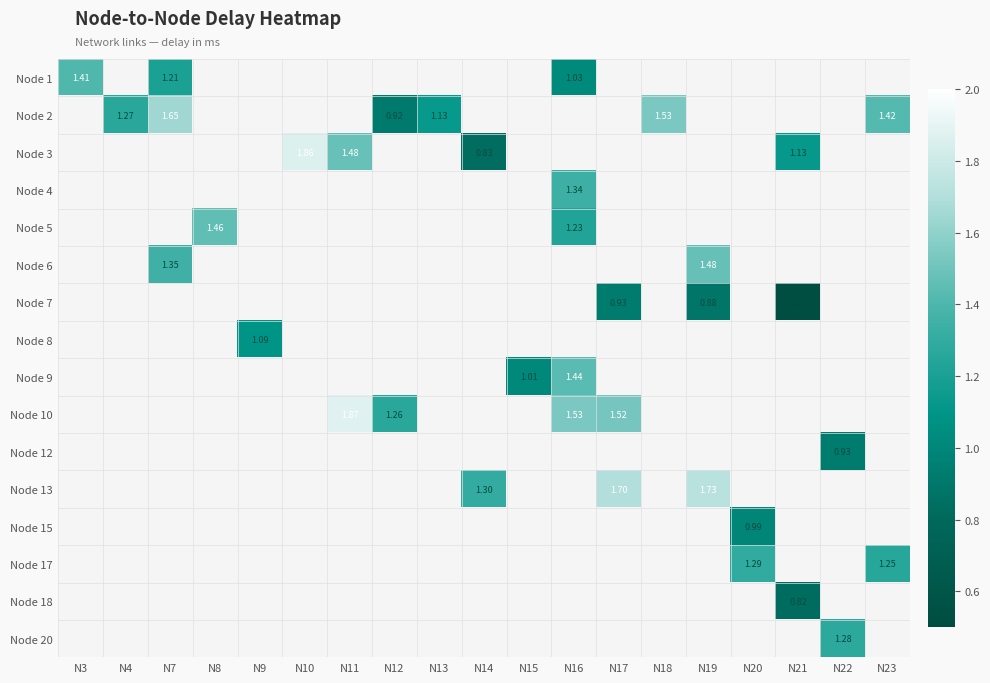

Which label corresponds to the largest value in the chart?

N11